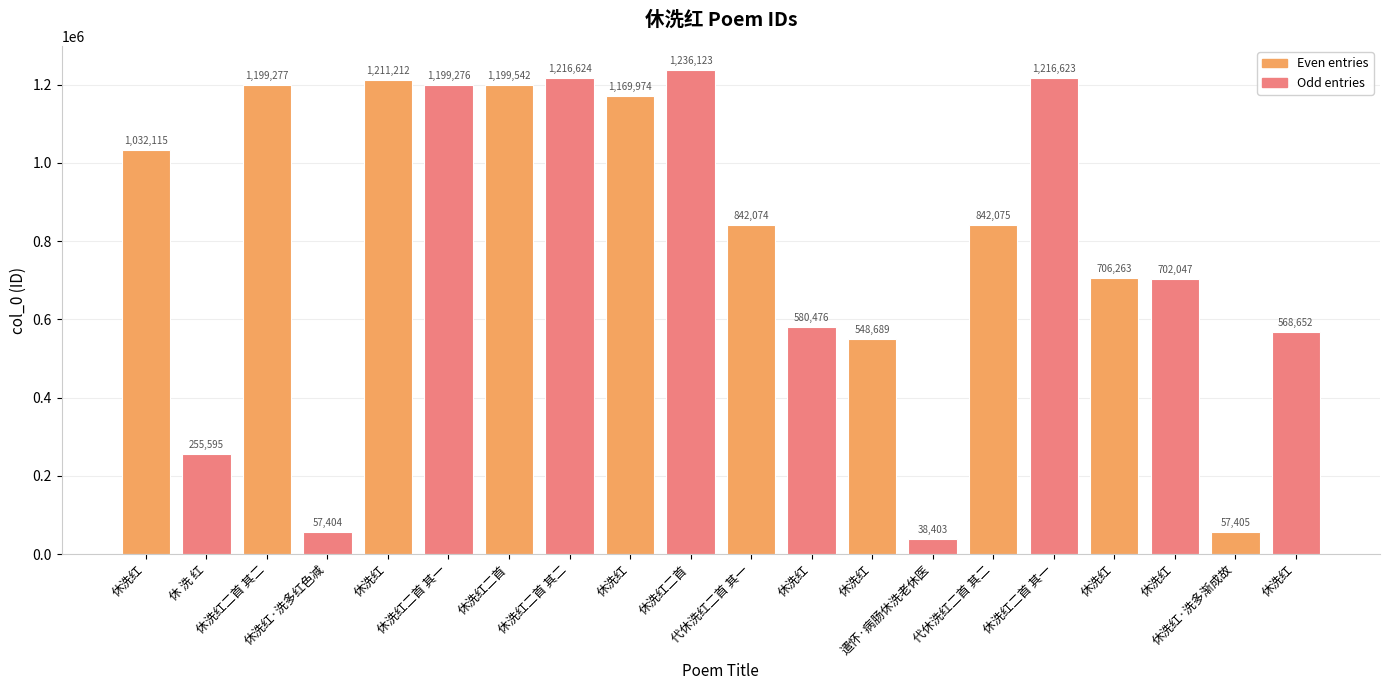

What is the difference between the values at 遣怀·病肠休洗老休医 and 休洗红·洗多渐成故?

19002